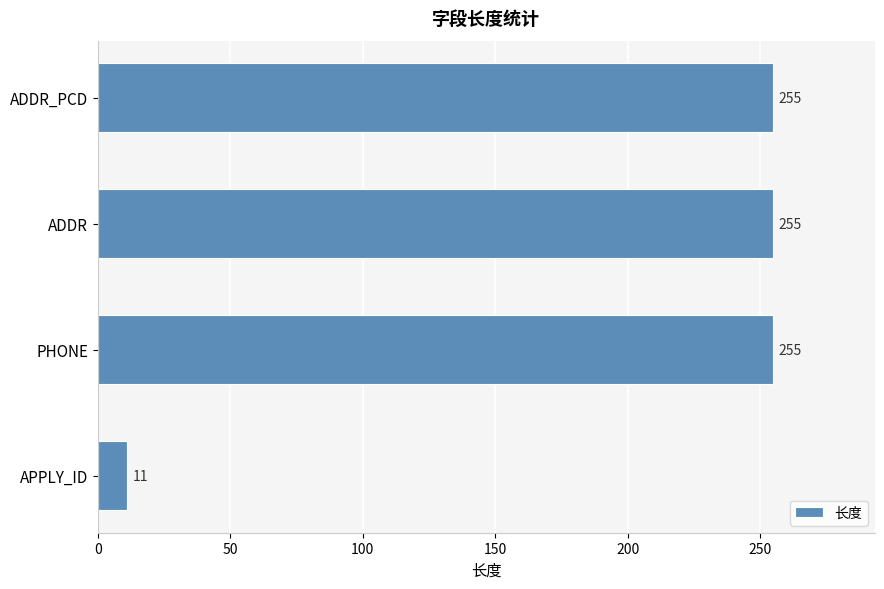

Which has a higher value, ADDR or APPLY_ID?

ADDR